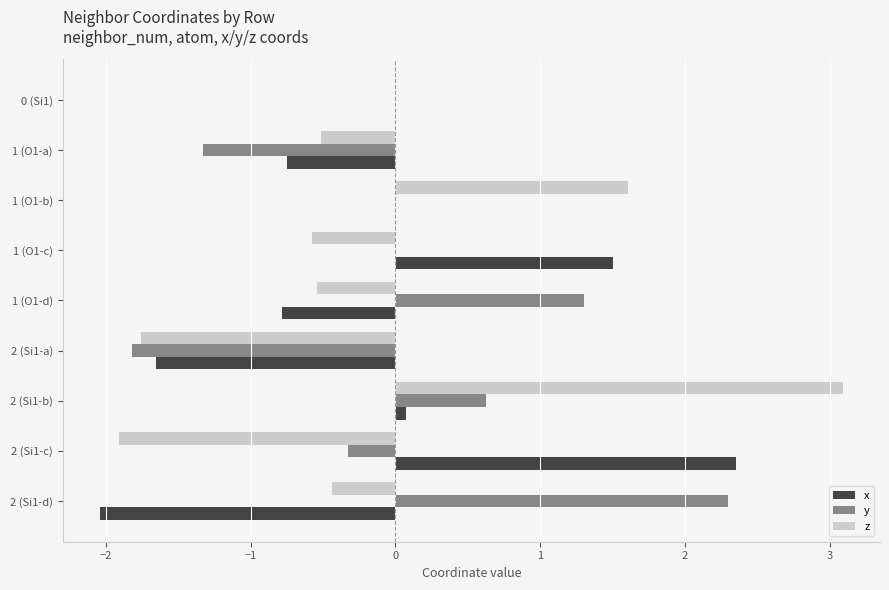

What is the sum of the z values at 1 (O1-a) and 1 (O1-d)?

-1.1